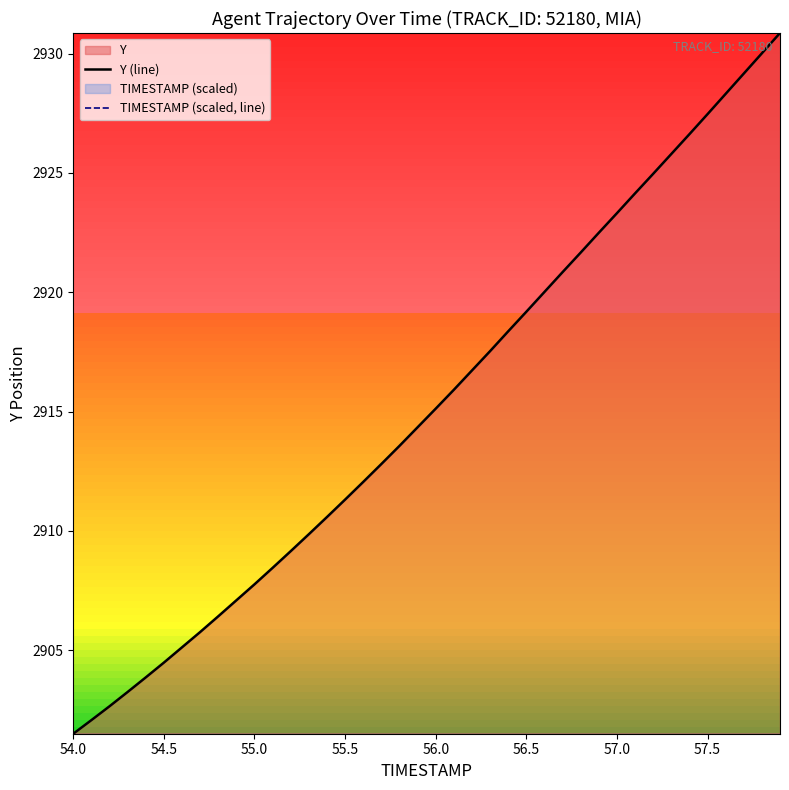

List the series in order of their peak value, highest first.

Y (line), TIMESTAMP (scaled, line)